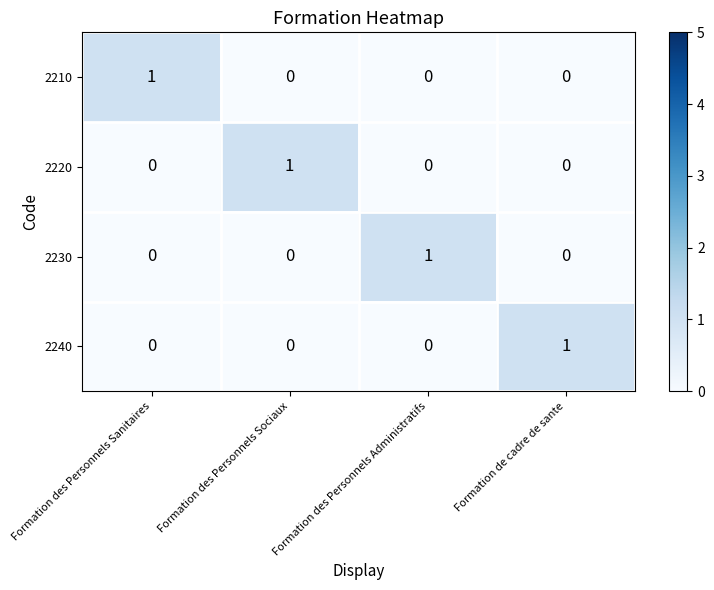

The value of 2210 at Formation de cadre de sante is 1. True or false?

False